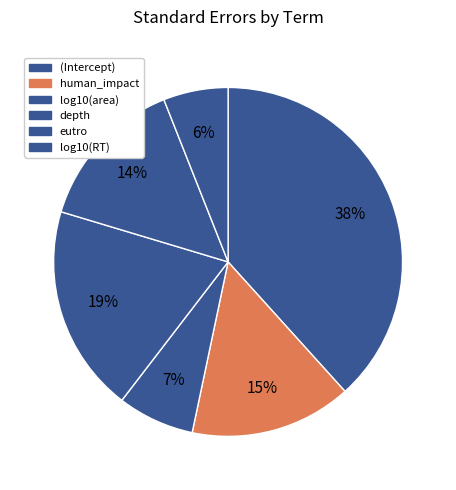

Count the number of slices in the pie.

6